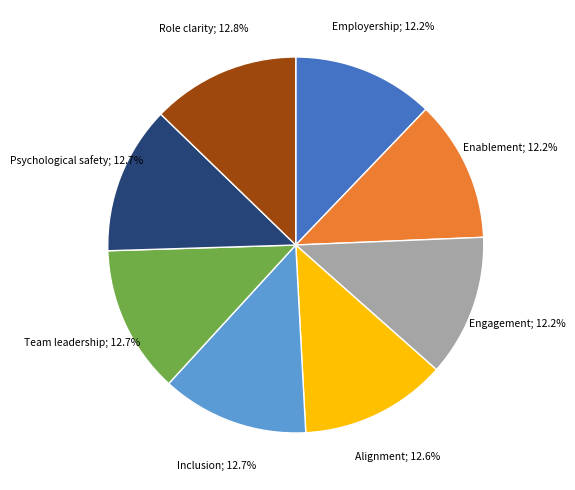

Does any single category account for the majority?

No